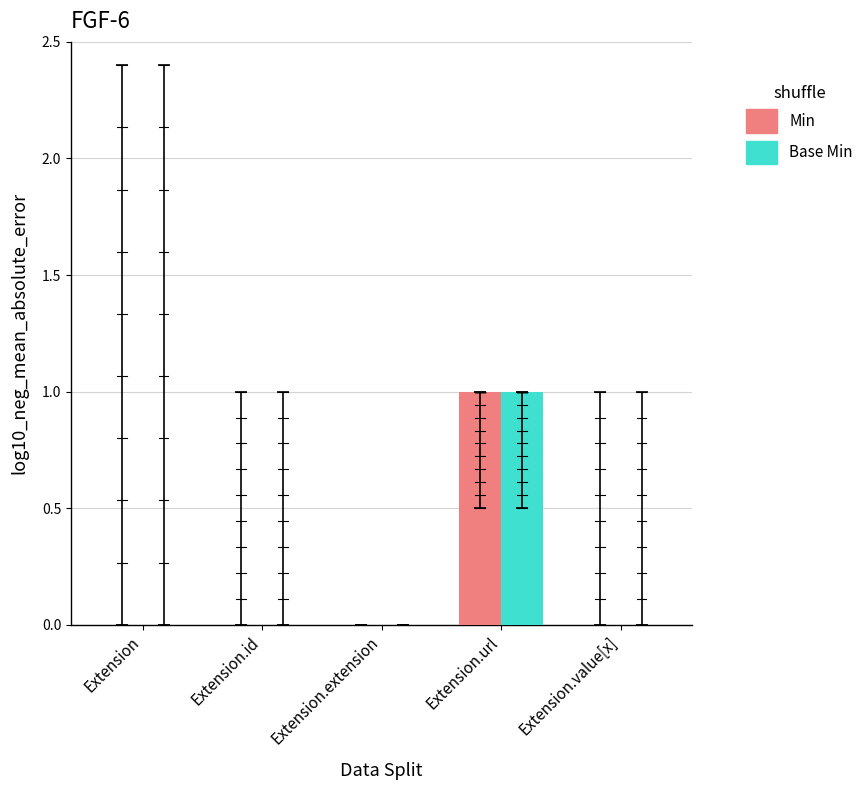

How many groups of bars are there?

5